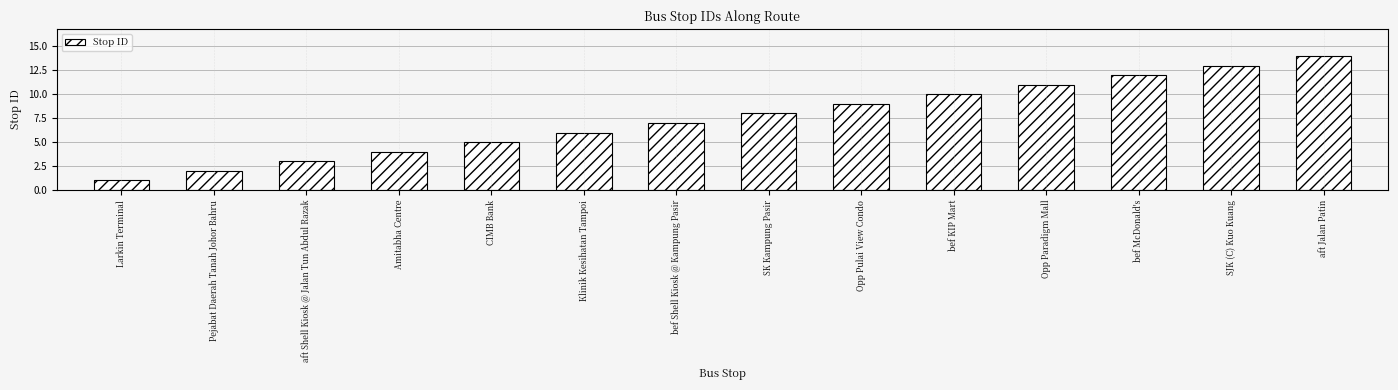

What position from the left is Larkin Terminal?

1